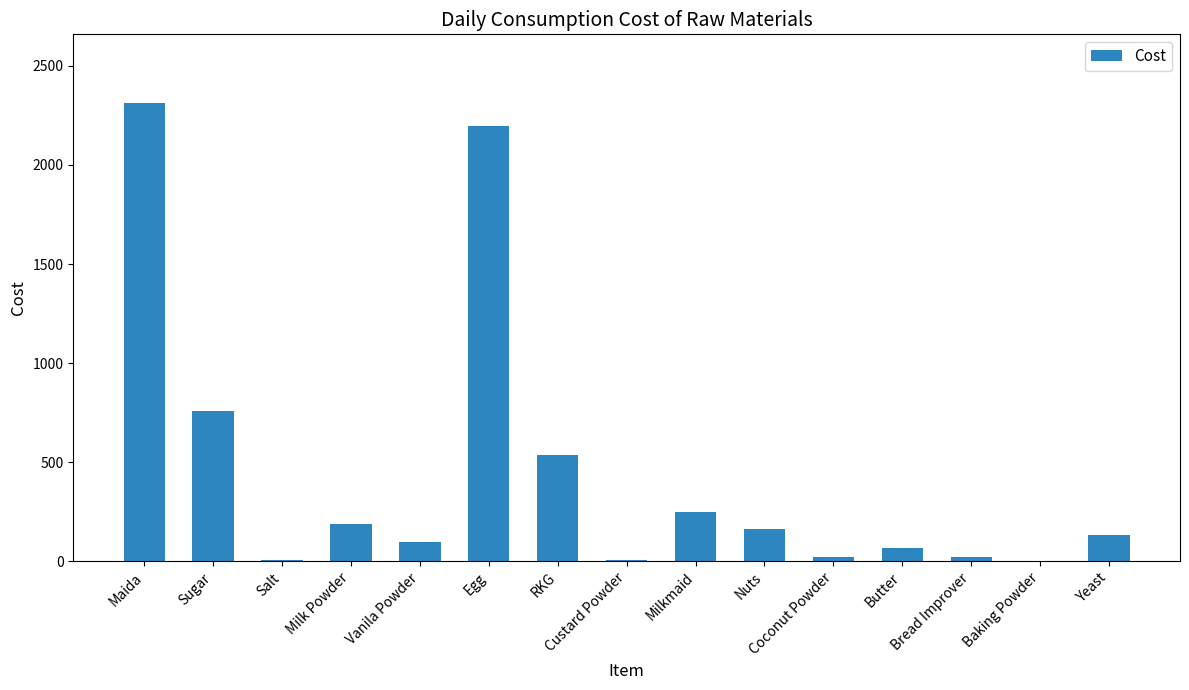

What is the change in value from Milk Powder to Baking Powder?

-184.8